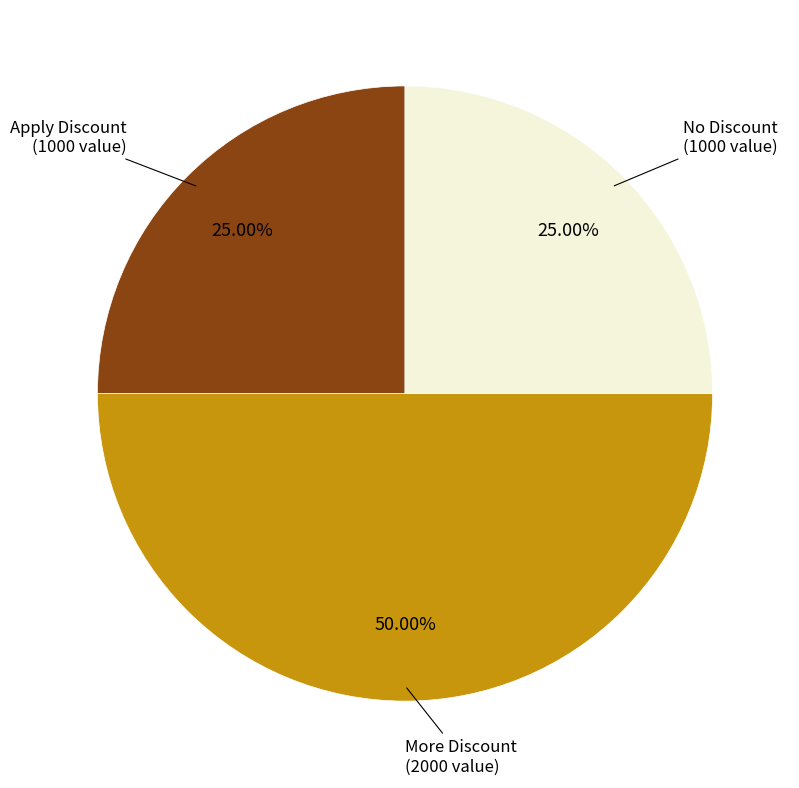

Which category has the biggest portion of the pie?

More Discount